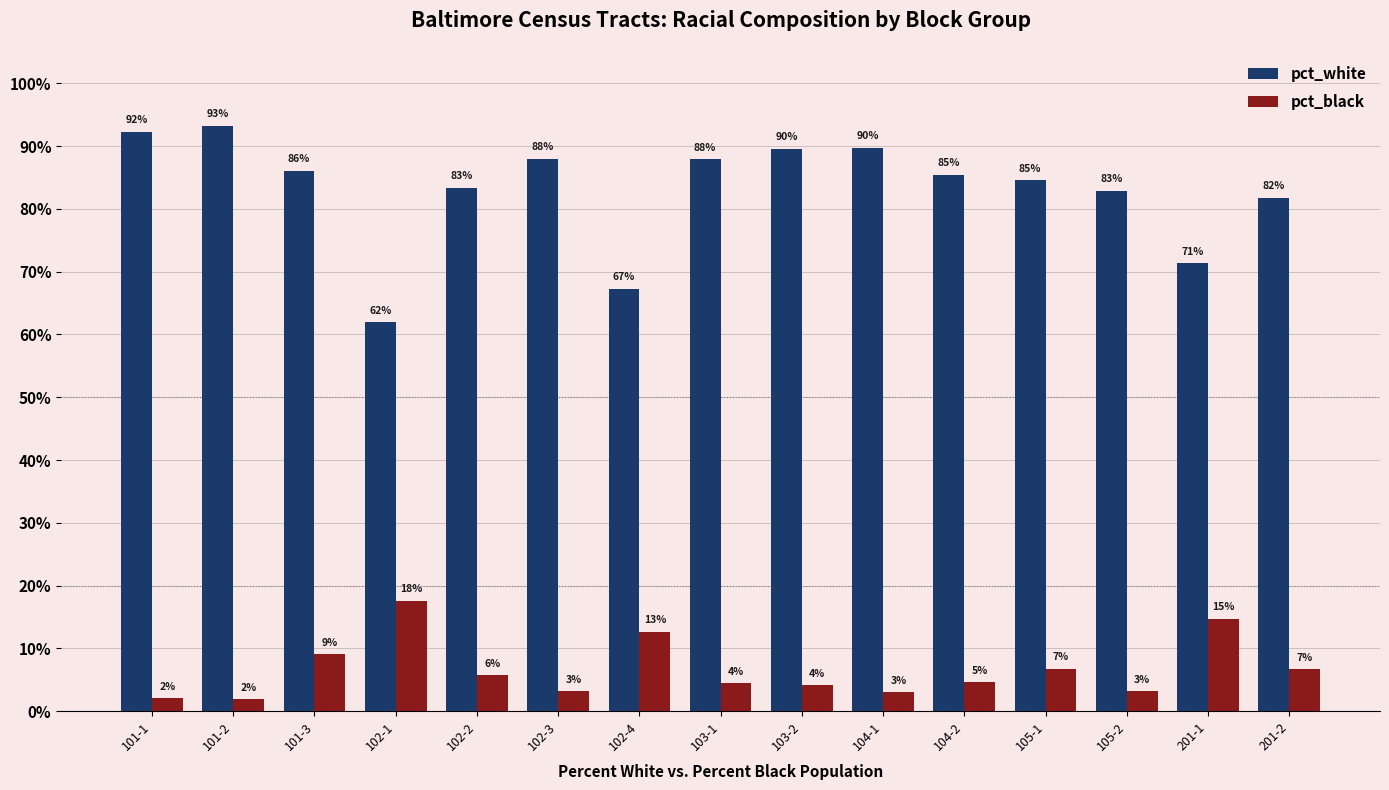

What are all the series names shown in the legend?

pct_white, pct_black